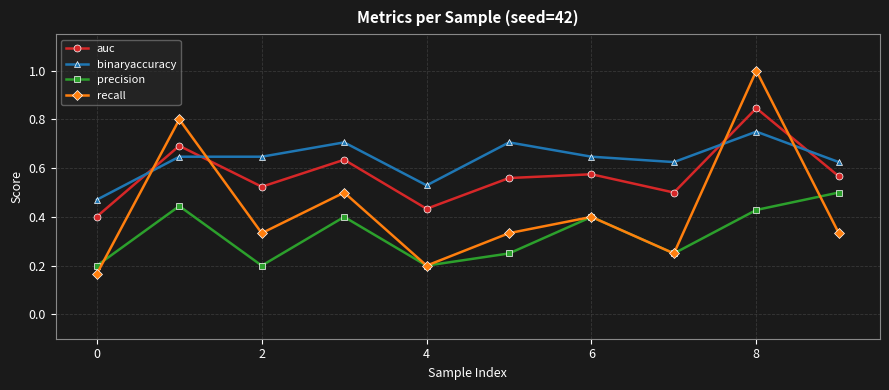

Which series has the largest range (max minus min)?

recall